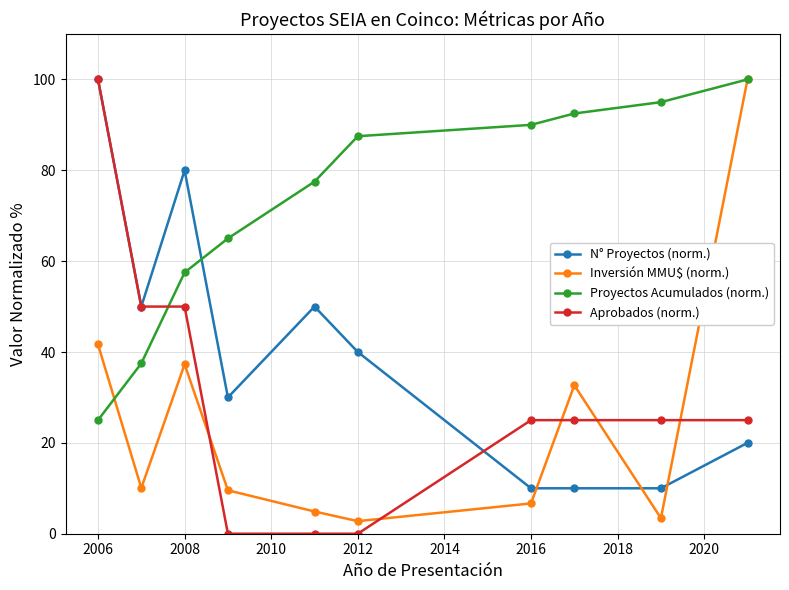

At how many categories does at least one series exceed 21?

10